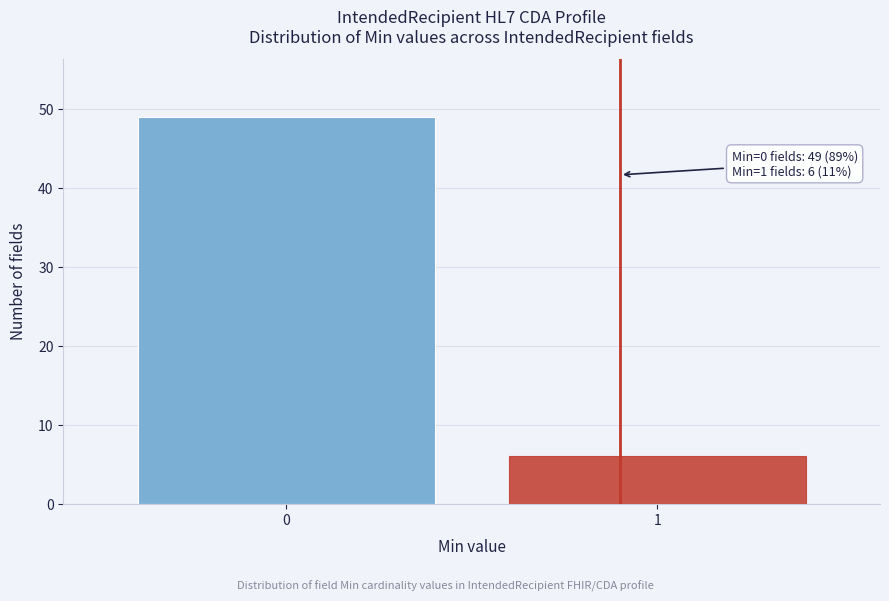

Reading right to left, extract all data points from this chart.

1=6	0=49